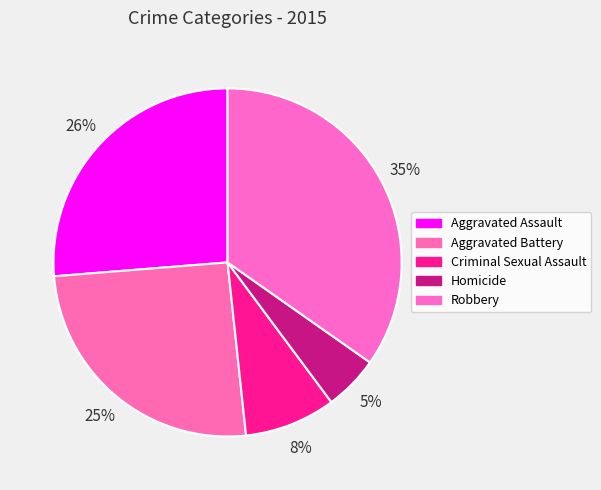

How many segments does this pie chart have?

5